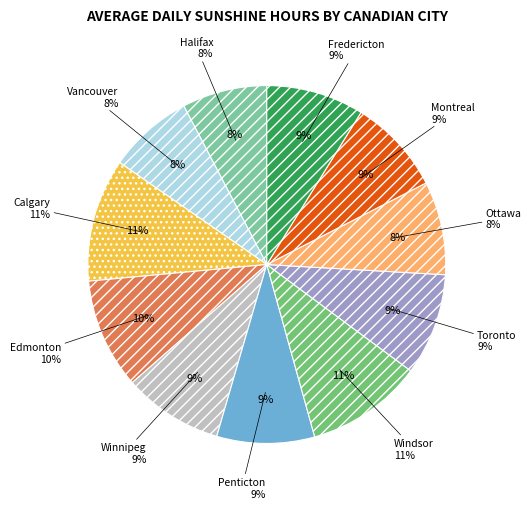

To the nearest percent, what is the difference between the largest and smallest slice percentages?

3%